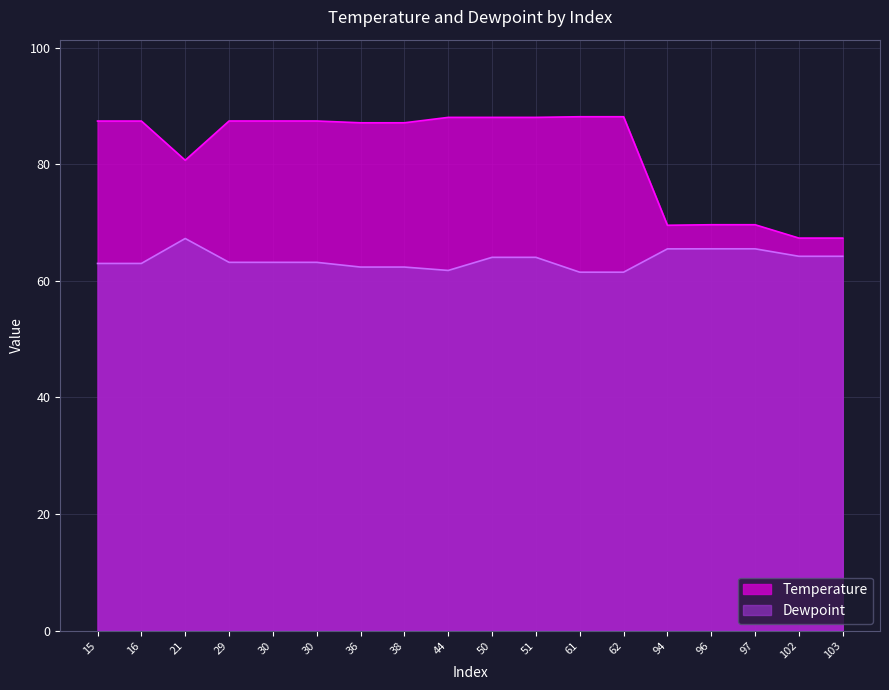

Reading left to right, what are all the values shown in this chart?

Temperature: 87.4	87.4	80.7	87.4	87.4	87.4	87.1	87.1	88.0	88.0	88.0	88.2	88.2	69.5	69.6	69.6	67.3	67.3
Dewpoint: 63.0	63.0	67.3	63.2	63.2	63.2	62.4	62.4	61.8	64.0	64.0	61.5	61.5	65.5	65.5	65.5	64.2	64.2